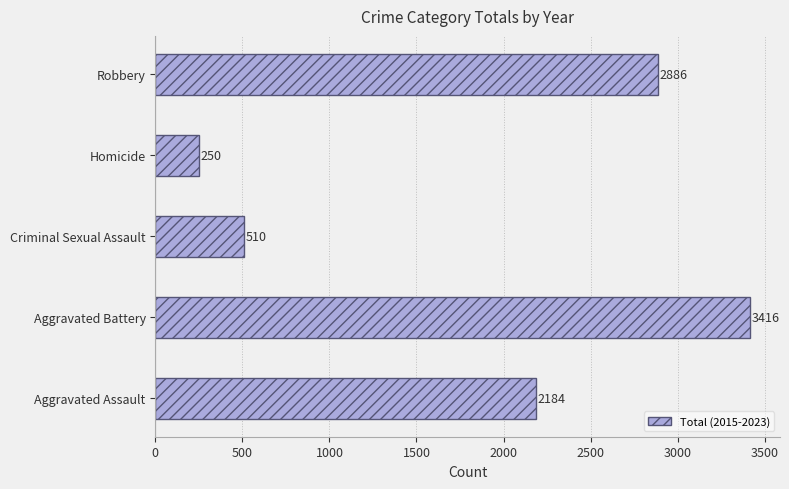

At which category does the chart reach its peak across all series?

Aggravated Battery